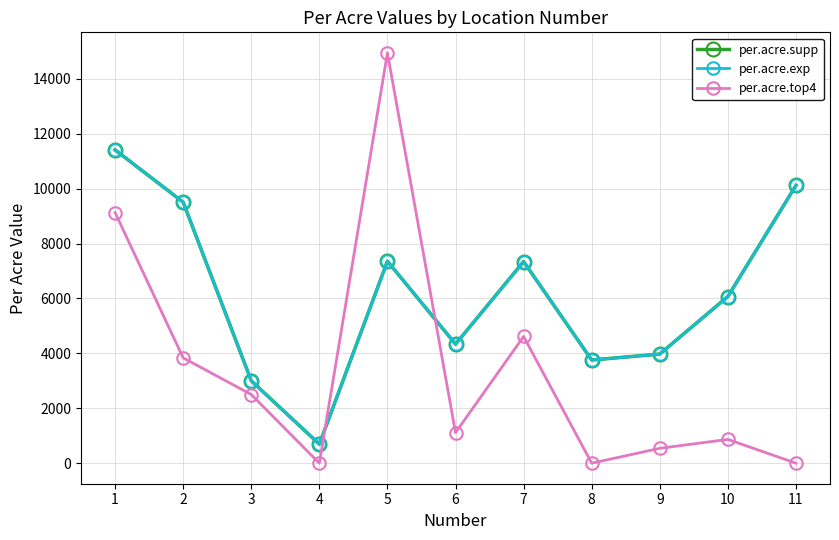

True or false: per.acre.supp has more than 2 points higher than both neighbors.

False